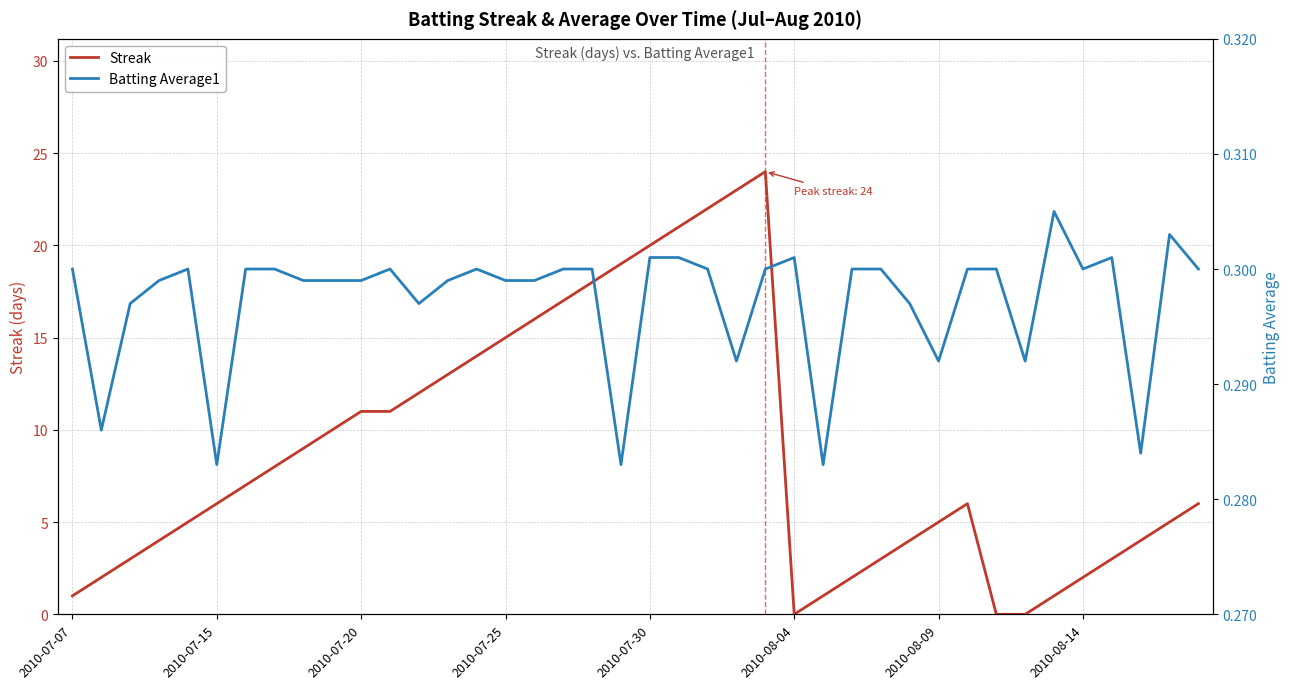

What is the difference between the highest and lowest values at 18?

17.7